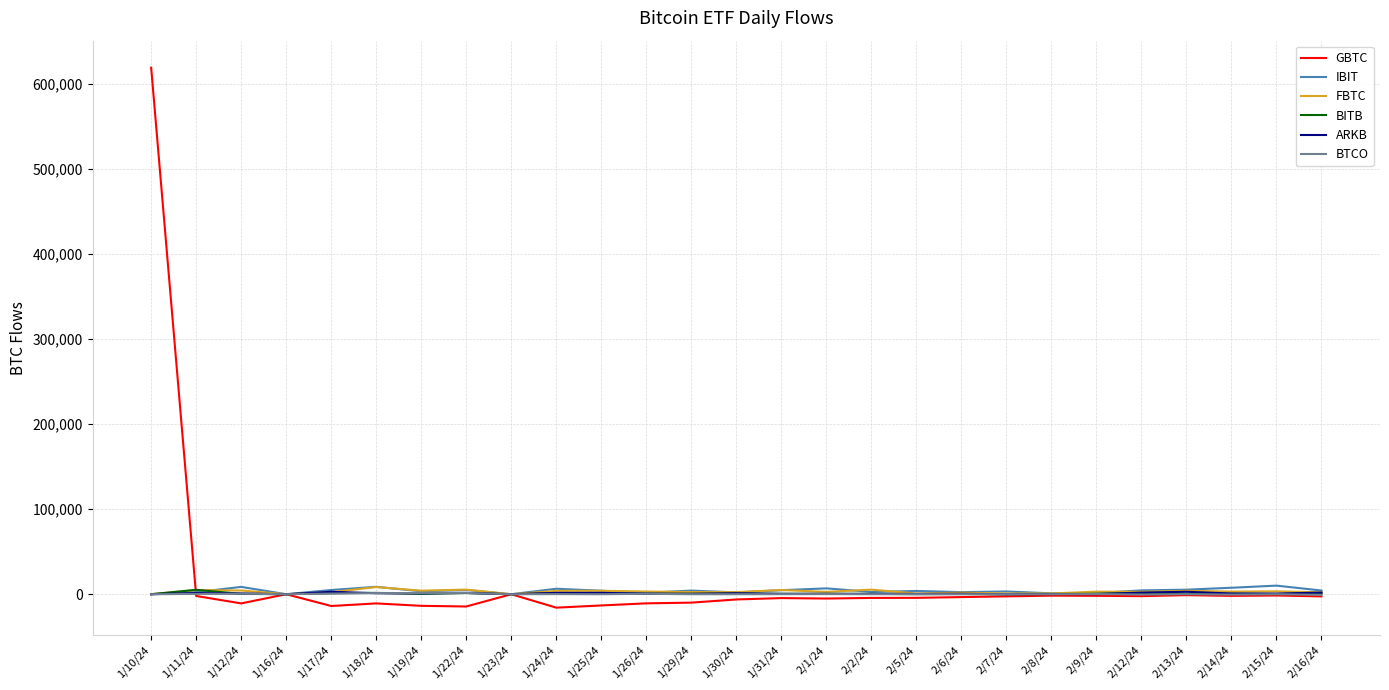

At which category is the sum across all series the highest?

1/10/24